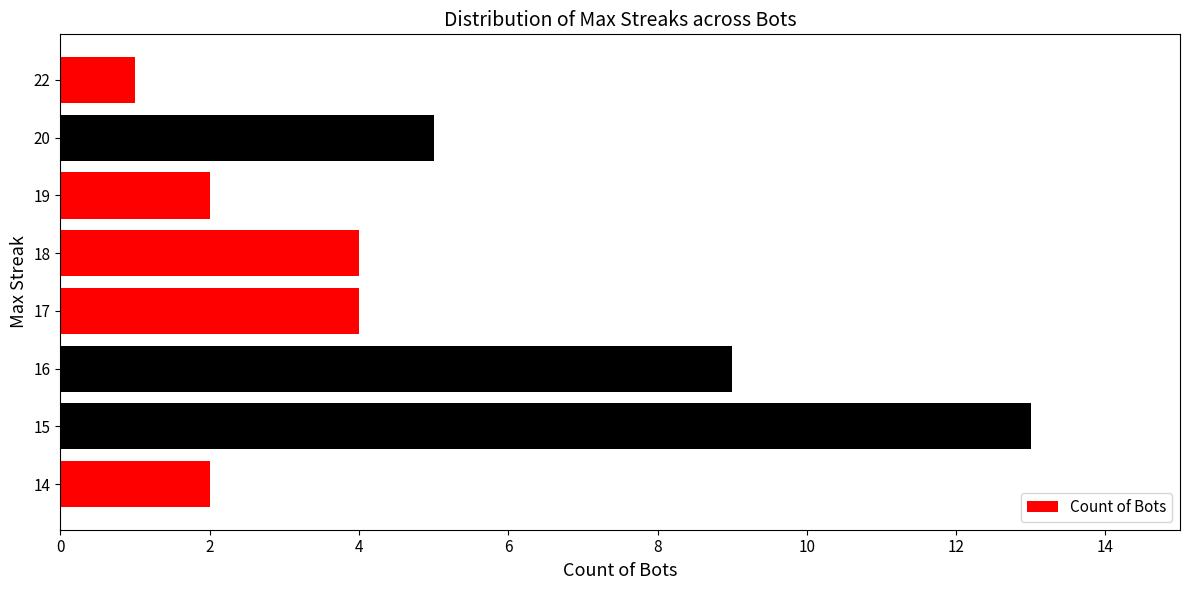

Reading top to bottom, what are all the values shown in this chart?

22=1	20=5	19=2	18=4	17=4	16=9	15=13	14=2